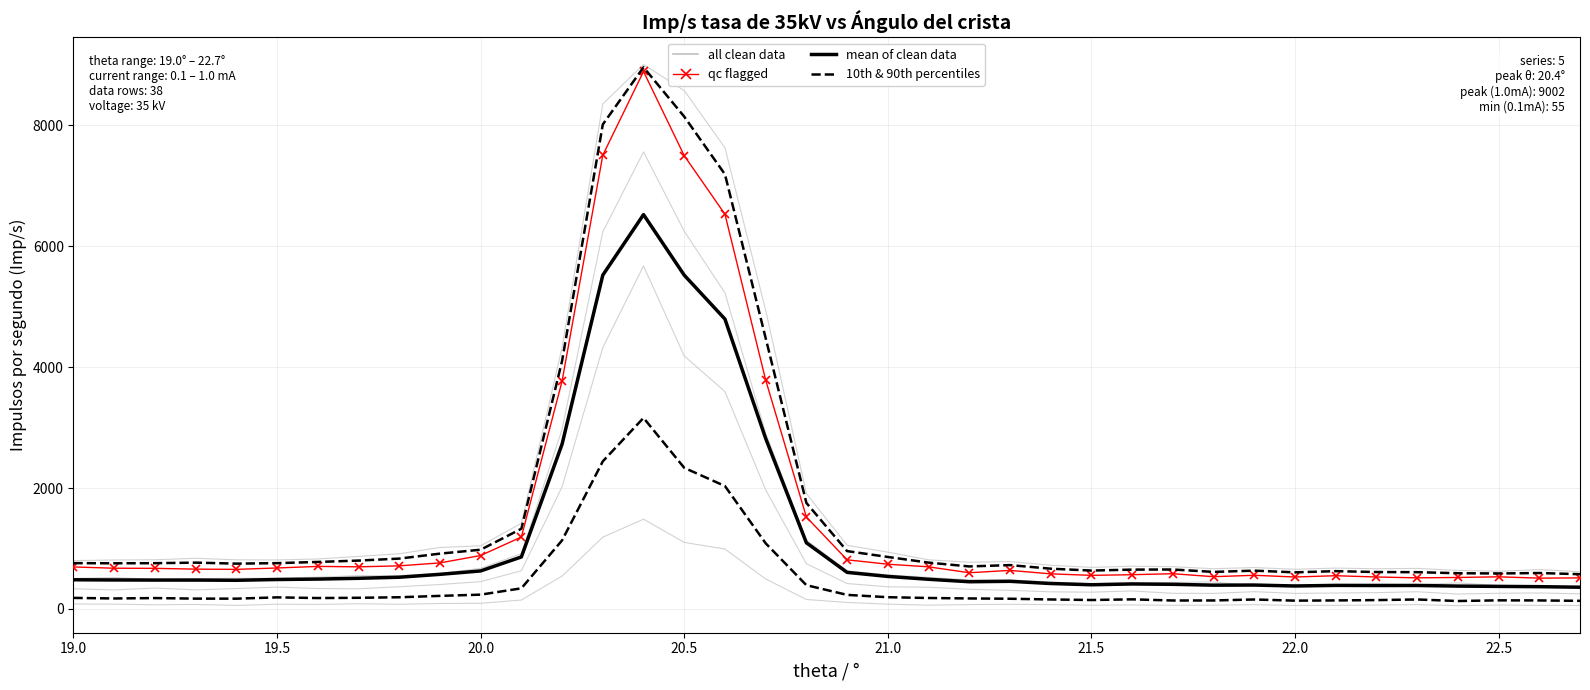

Rank the categories by 0.1 mA value from highest to lowest.

20.4, 20.3, 20.5, 20.6, 20.2, 20.7, 20.8, 20.1, 20.9, 20.0, 19.9, 19.7, 19.0, 19.1, 21.0, 19.5, 19.8, 21.3, 19.6, 19.3, 21.2, 21.4, 22.3, 21.9, 19.2, 21.6, 22.2, 22.5, 21.1, 21.8, 21.5, 21.7, 22.1, 19.4, 22.6, 22.0, 22.7, 22.4